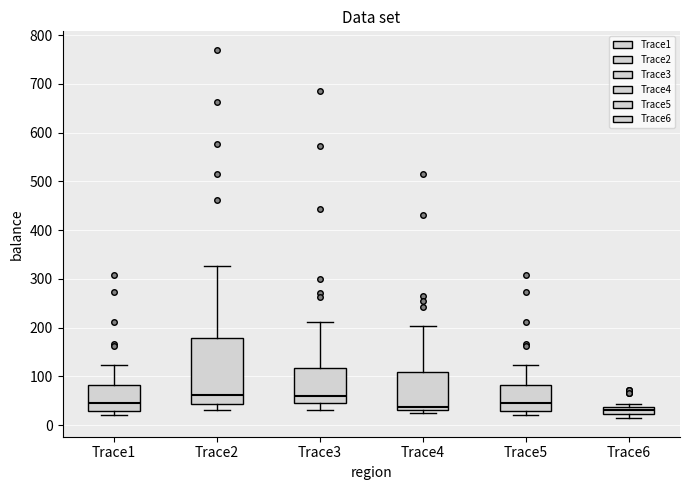

Comparing the boxes themselves (not the whiskers), which one is the tallest?

Trace2